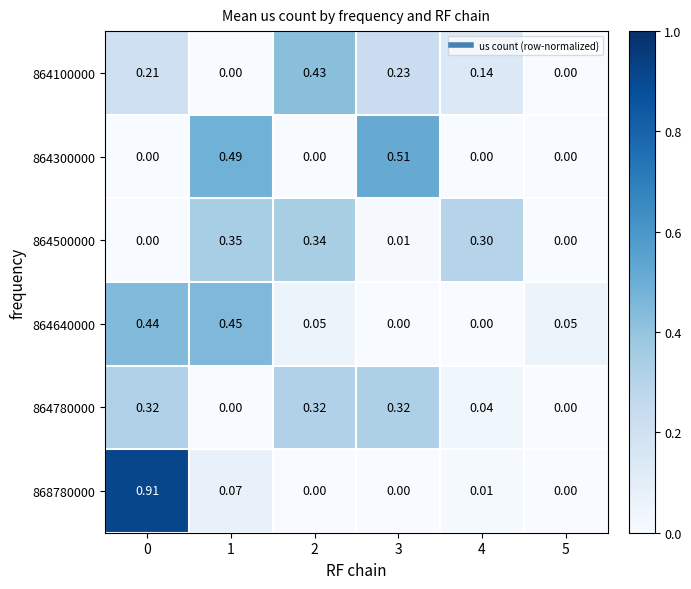

How many data points in 864500000 are above 0?

4